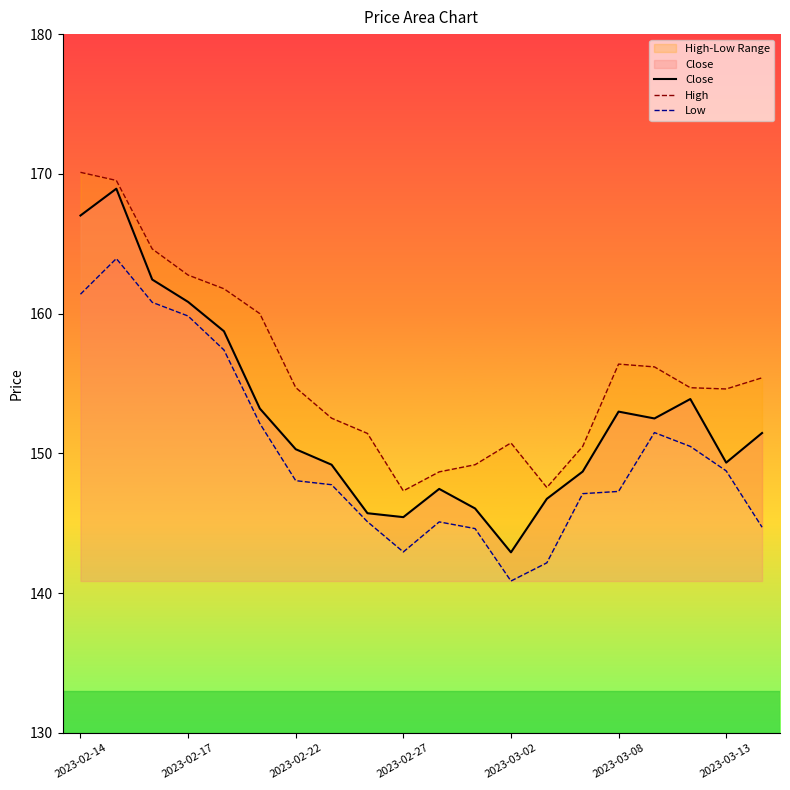

True or false: High and Close intersect in this chart.

False